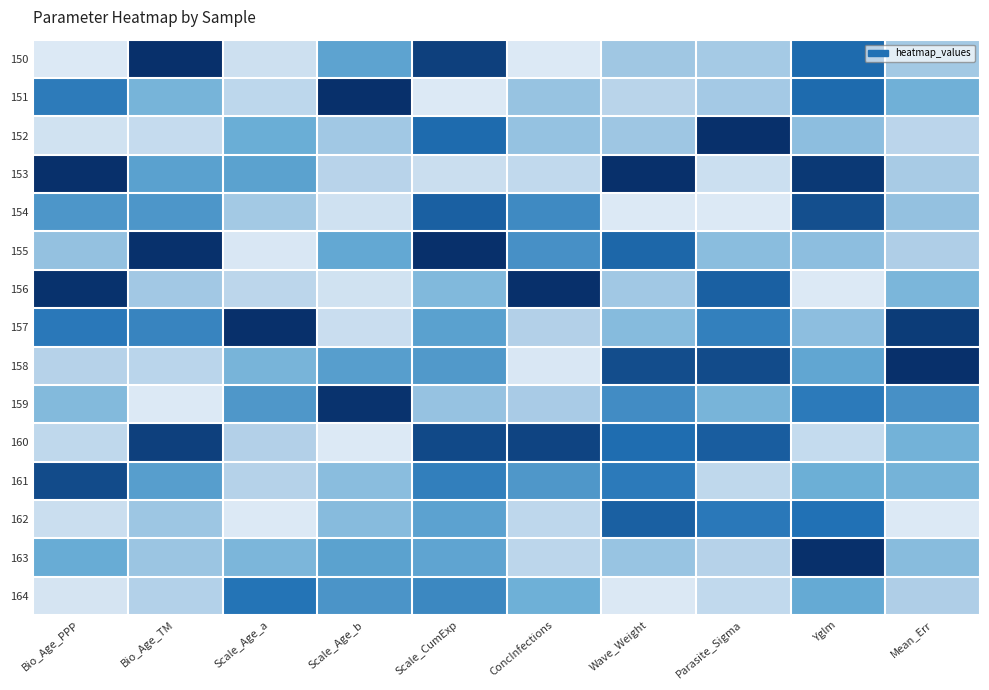

At how many categories does at least one series exceed 0?

10